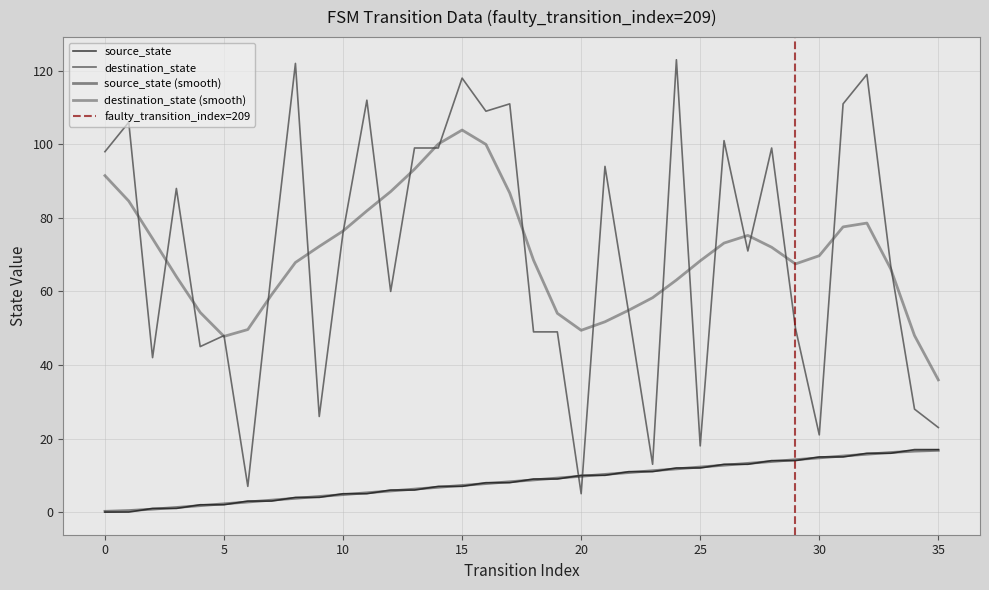

How many values in the destination_state series exceed 71?

17